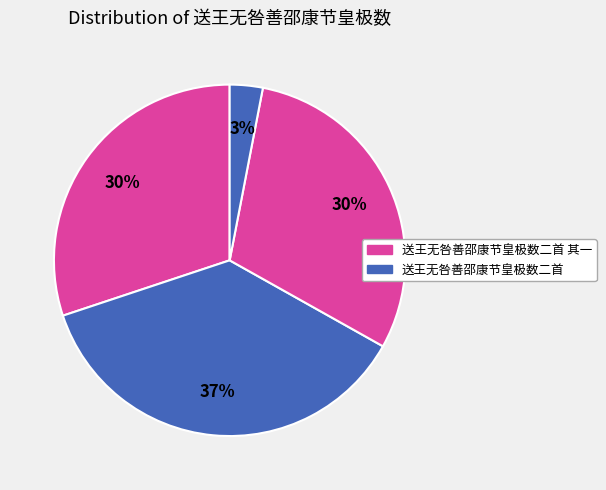

To the nearest percent, what is the average slice percentage?

25%